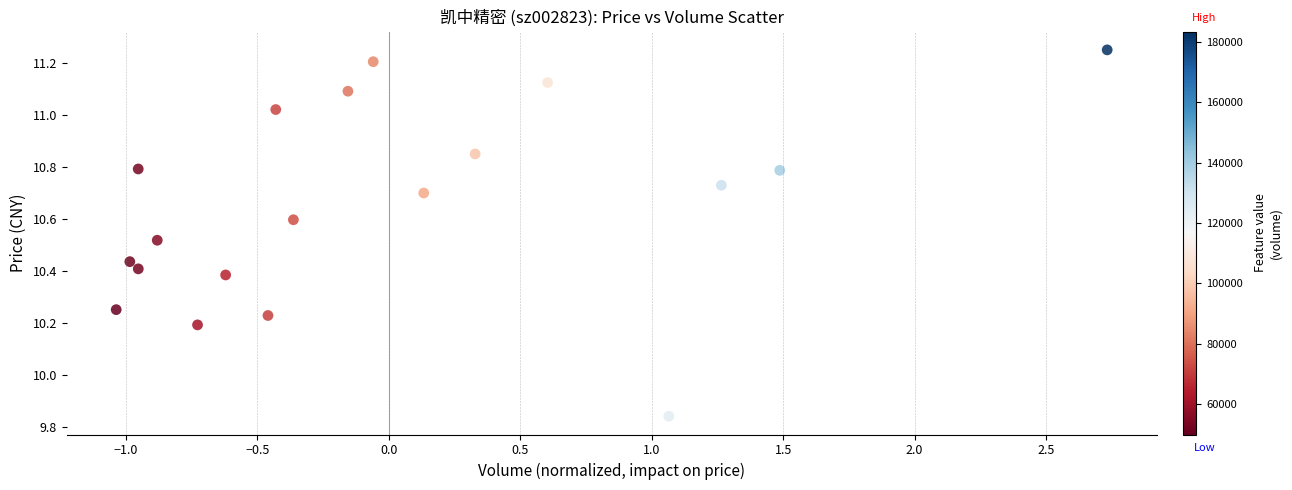

What is the range of X values (max minus min)?

3.8